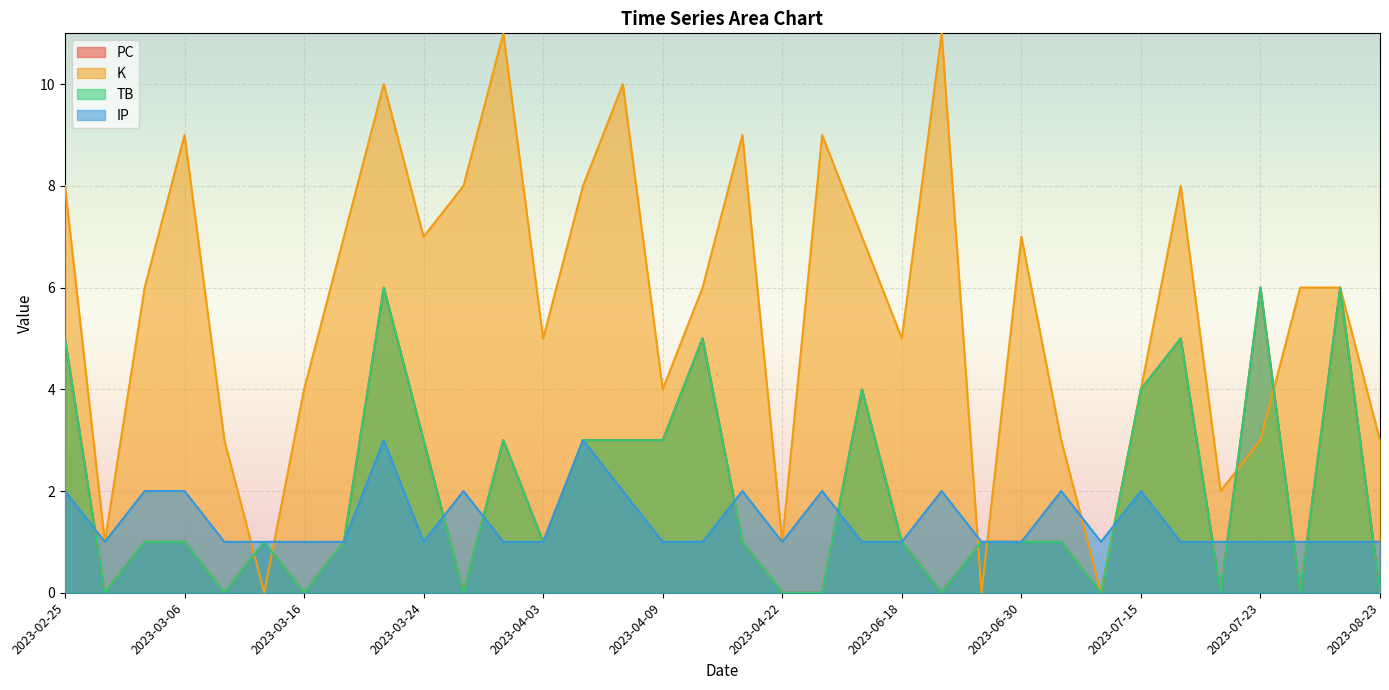

True or false: IP has a value of 1 at 2023-08-19.

True